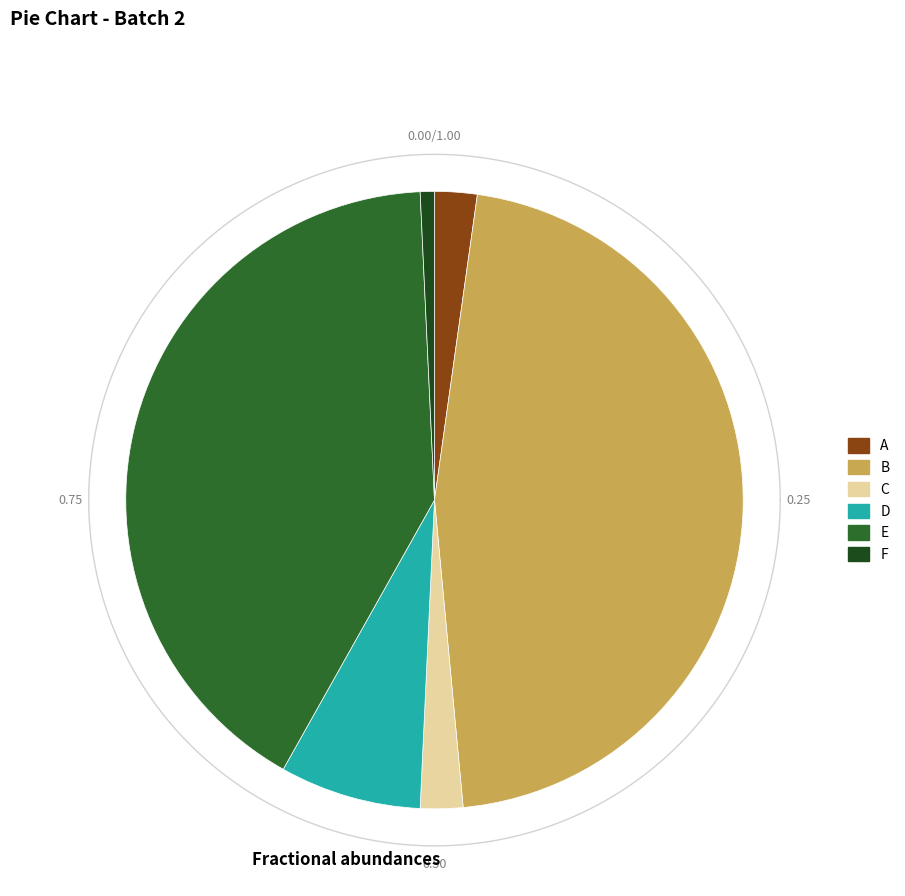

How many slices are in this pie chart?

6